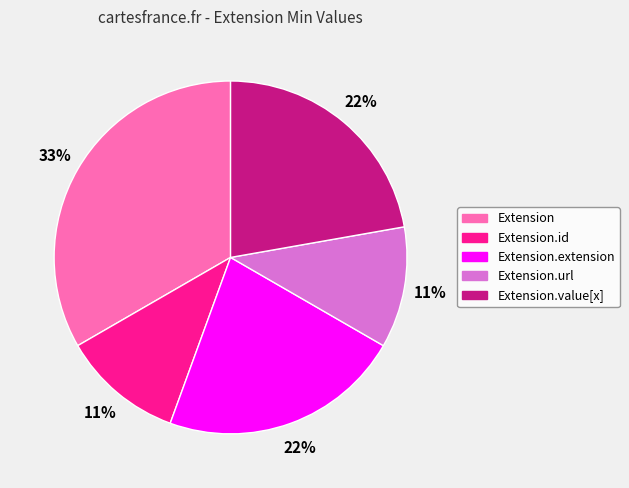

Is it true that Extension.url is 11% of the pie?

True